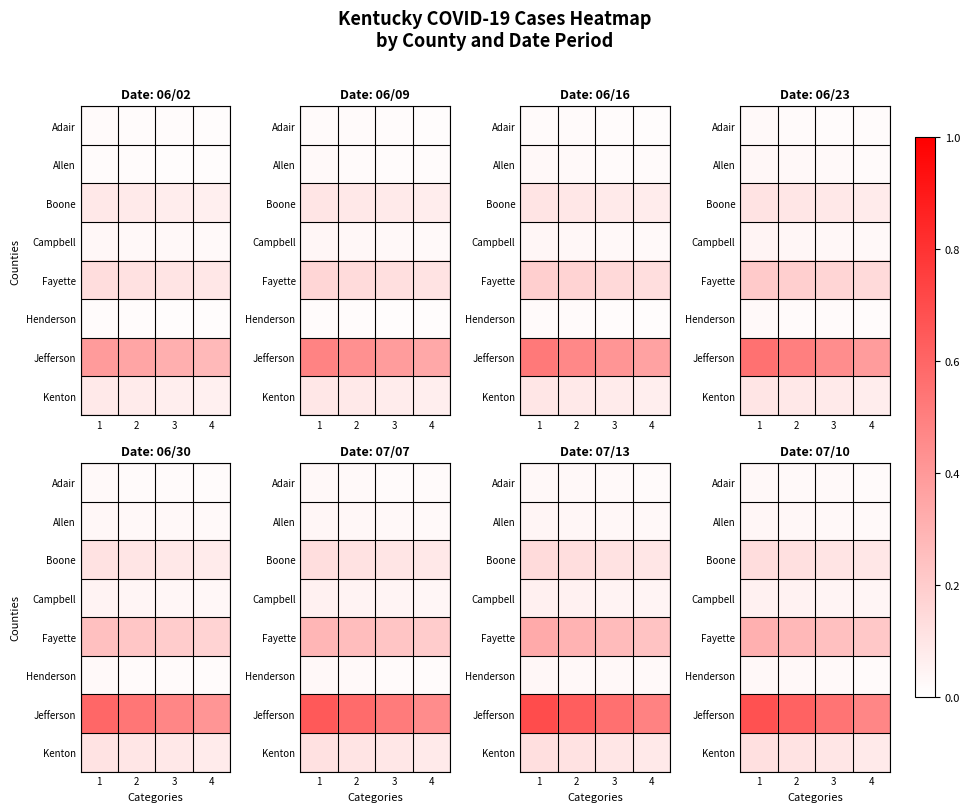

What is the total value across all series at 2?

1.3